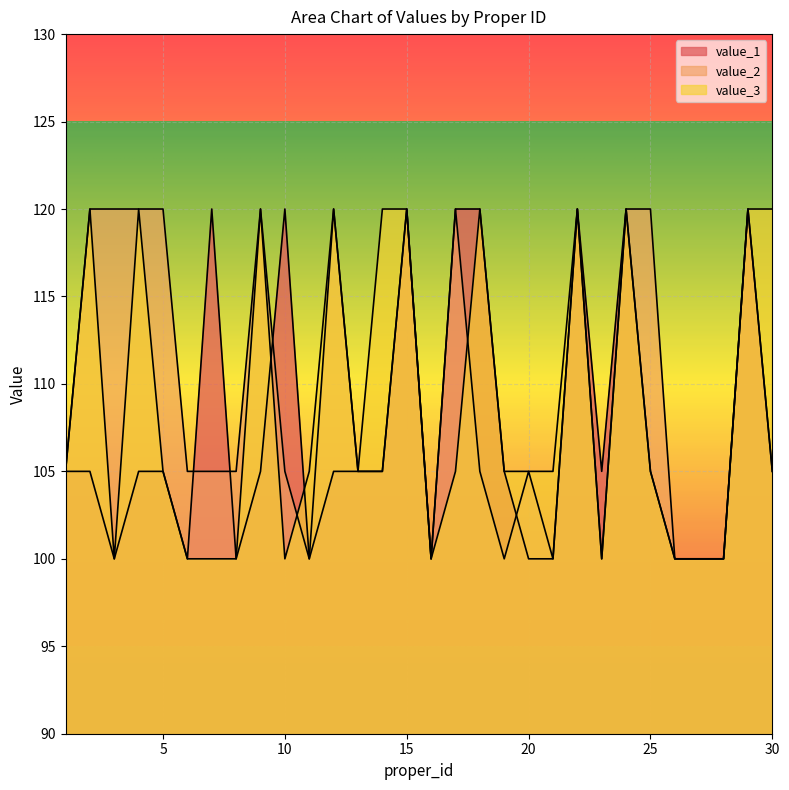

What is the maximum value shown in the chart?

120